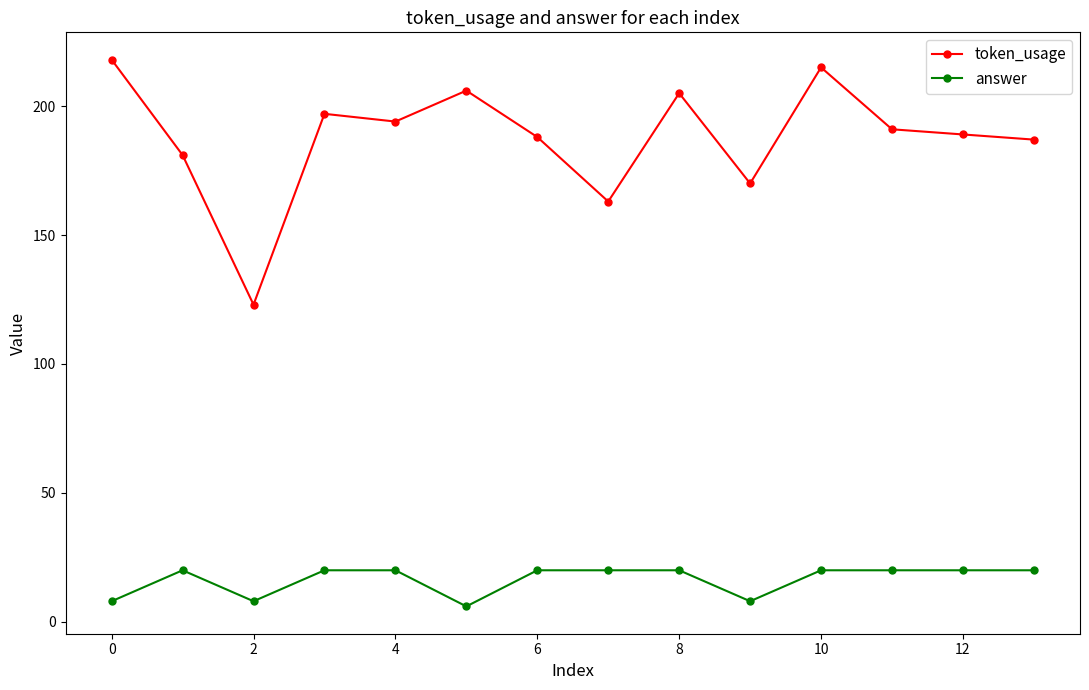

True or false: answer and token_usage cross at least once.

False